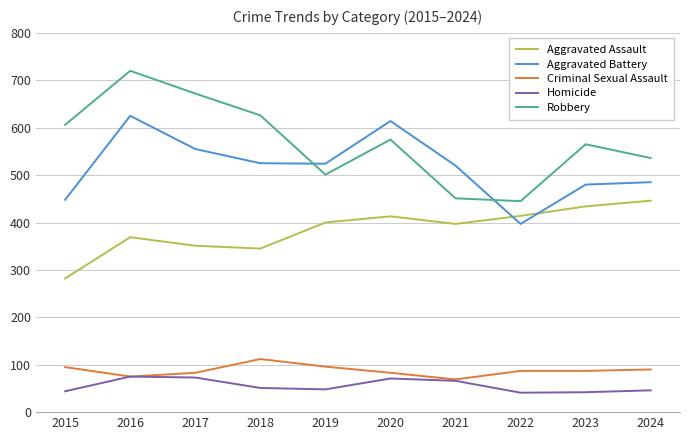

Is the value of Homicide at 2020 greater than the value of Robbery at 2016?

No